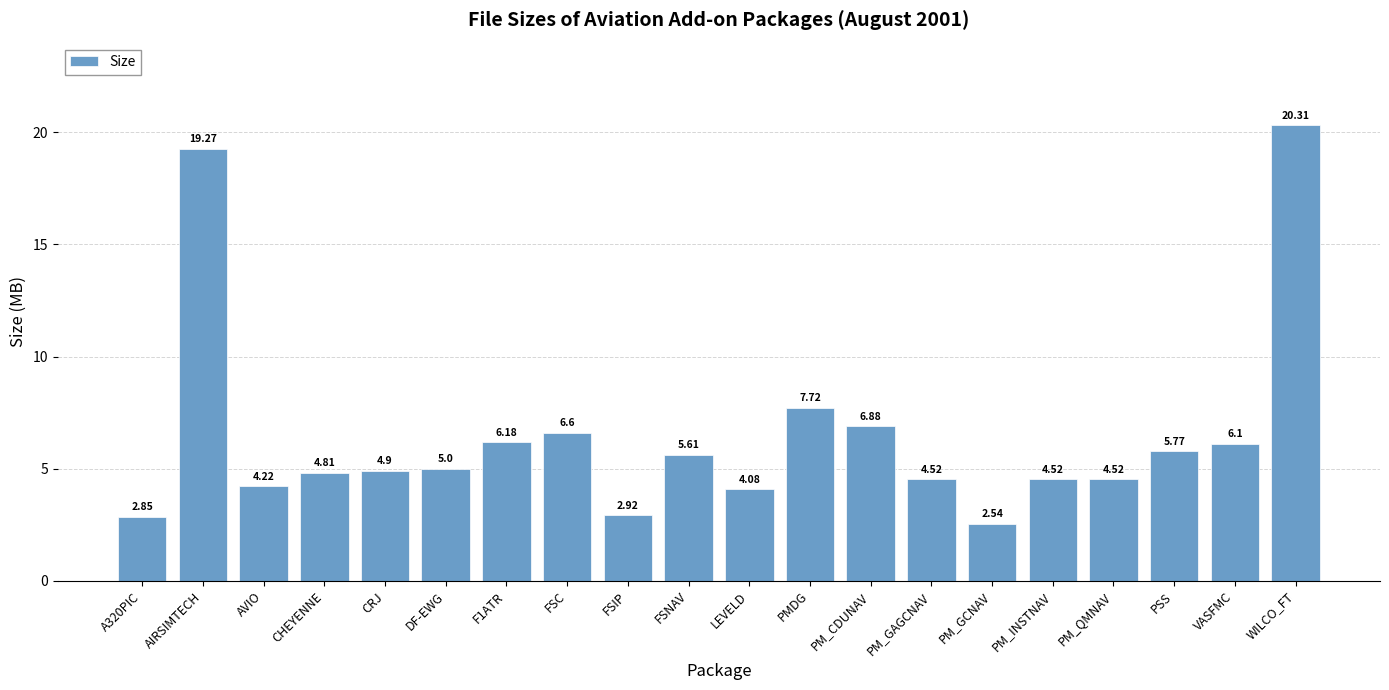

What is the approximate value at DF-EWG?

5.0